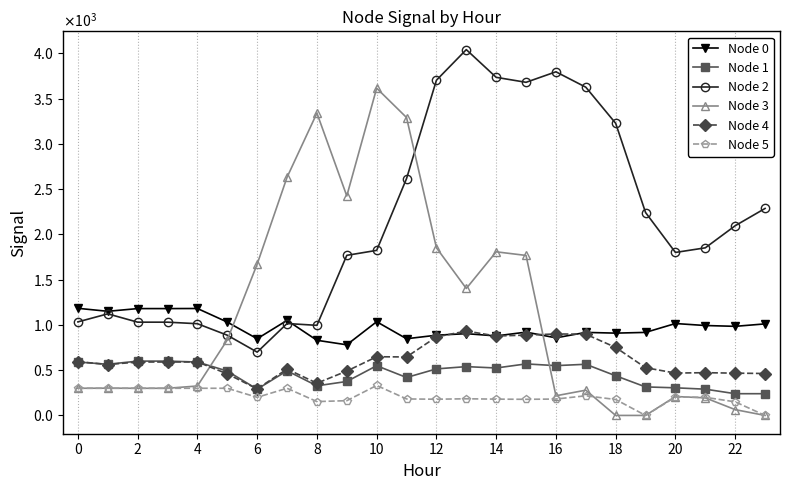

Does the chart have visible grid lines?

Yes